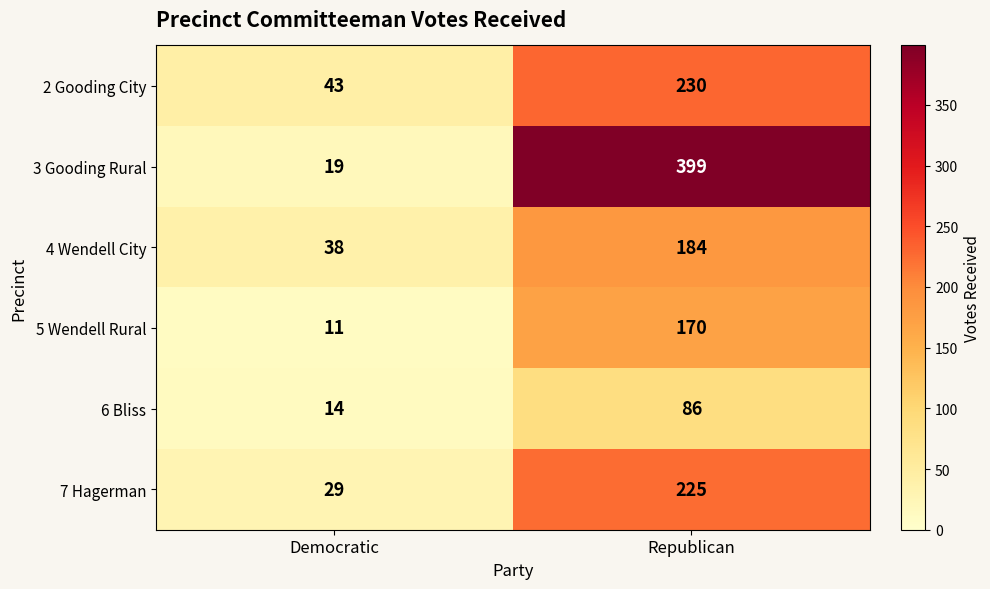

At which category is the sum across all series the highest?

Republican